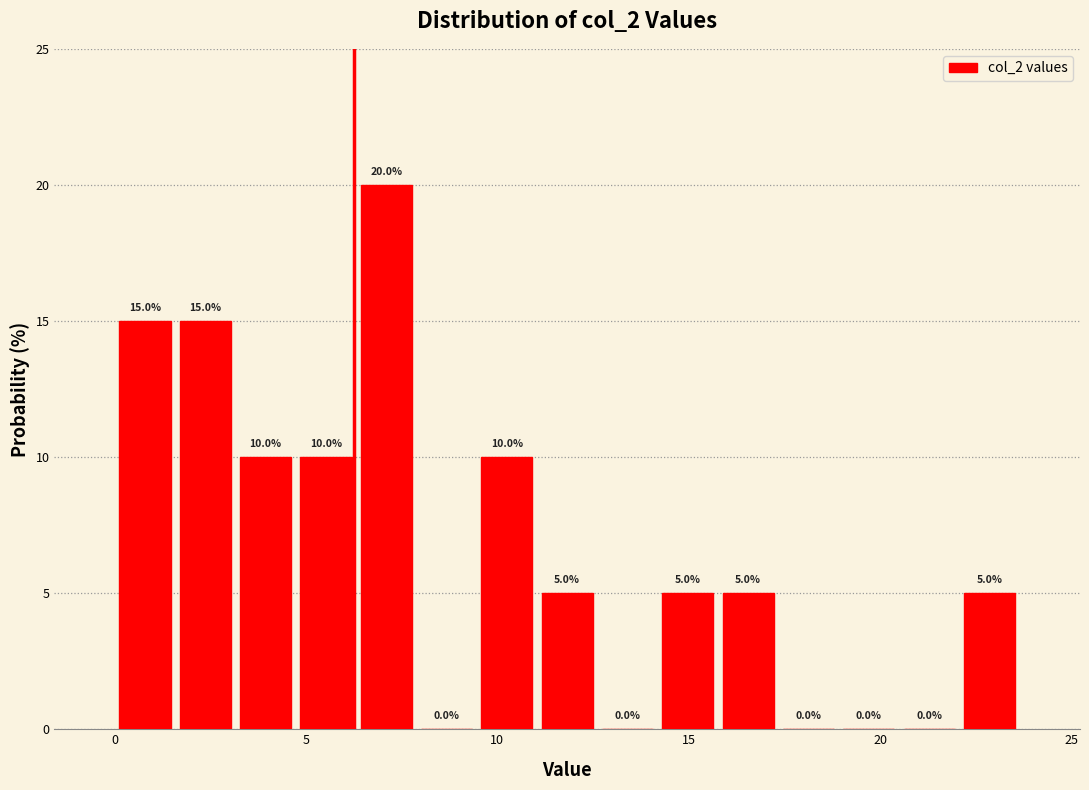

Around what value on the x-axis is the tallest bar? Give the approximate position of its centre, as read against the axis.

7.0